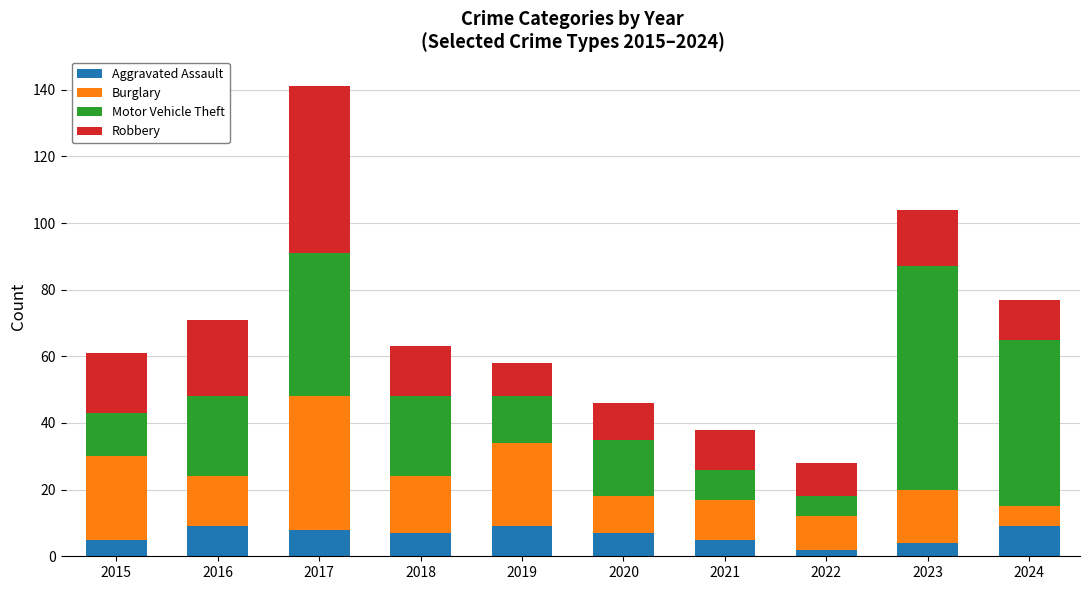

The Aggravated Assault series shows 7 at 2020. True or false?

True